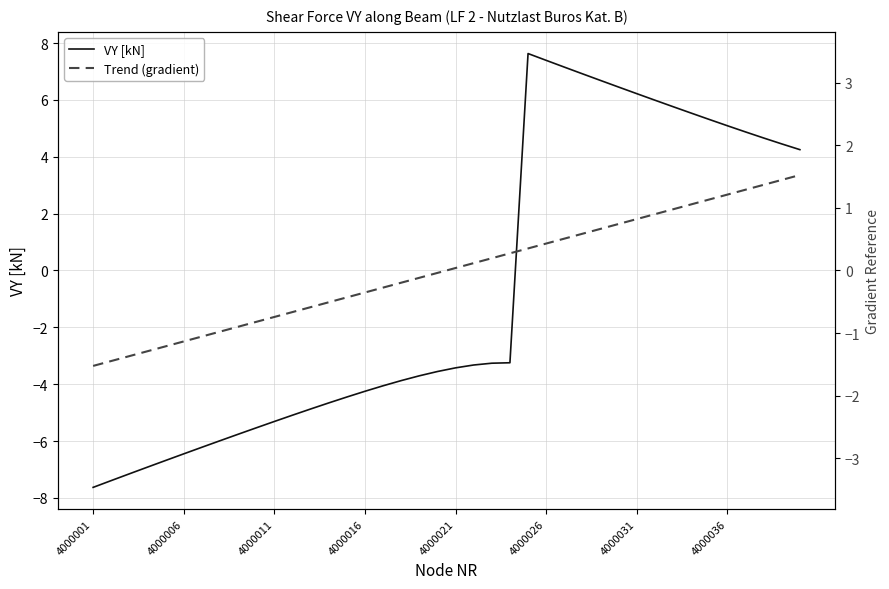

Is the value of VY [kN] at 19 greater than the value of Trend (gradient) at 33?

No